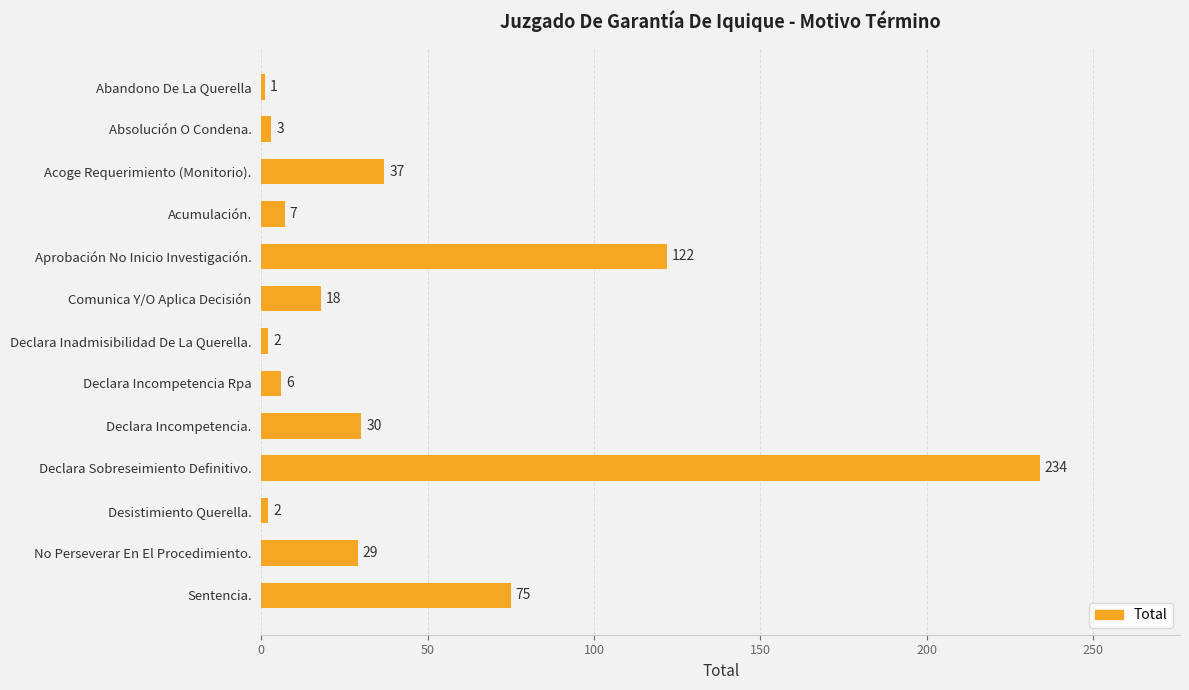

True or false: the data shows 116 at Sentencia..

False